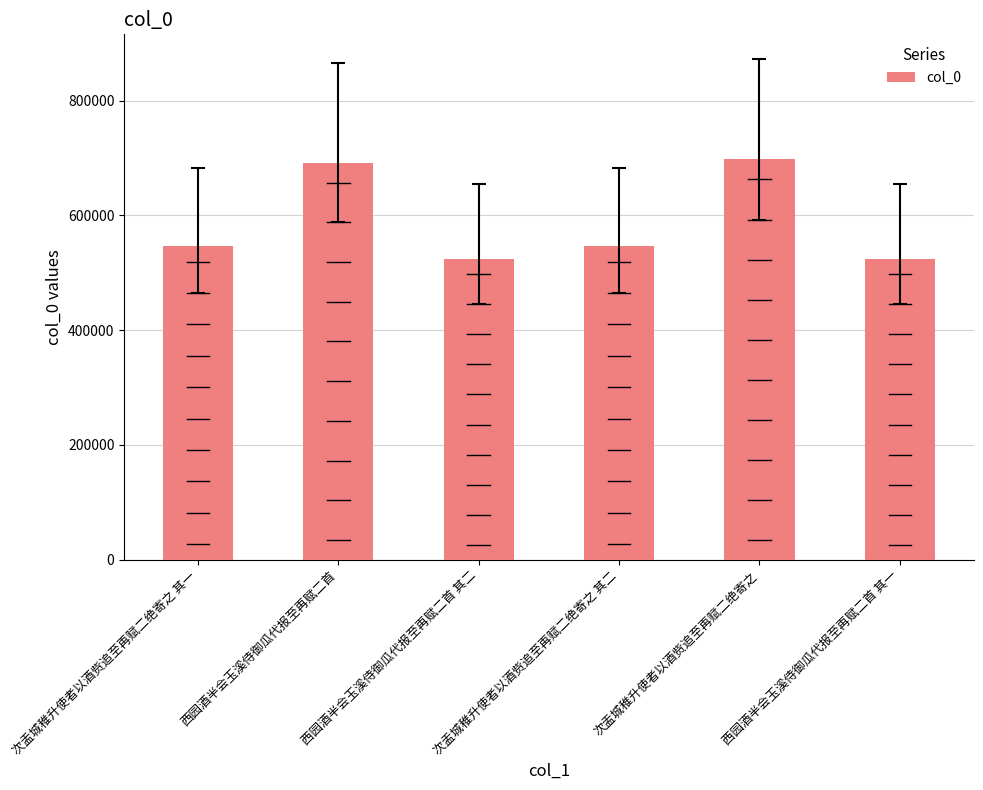

What is the average value?

588279